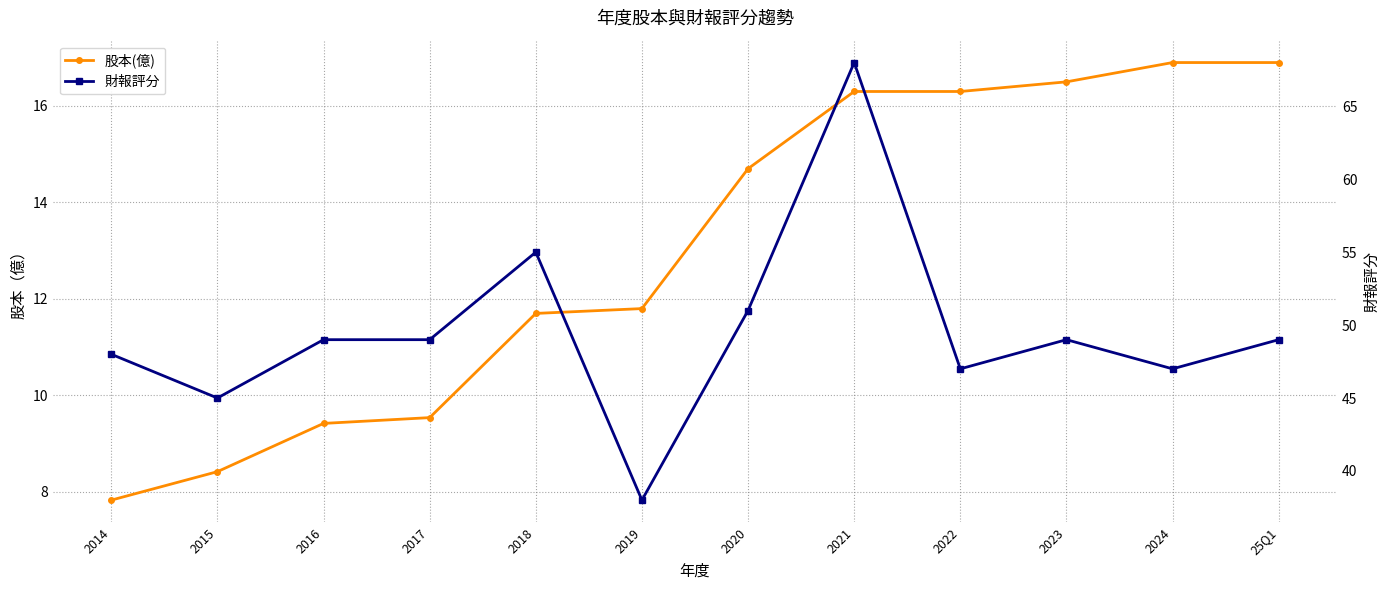

What is the difference between the maximum and minimum values in the 股本(億) series?

9.1